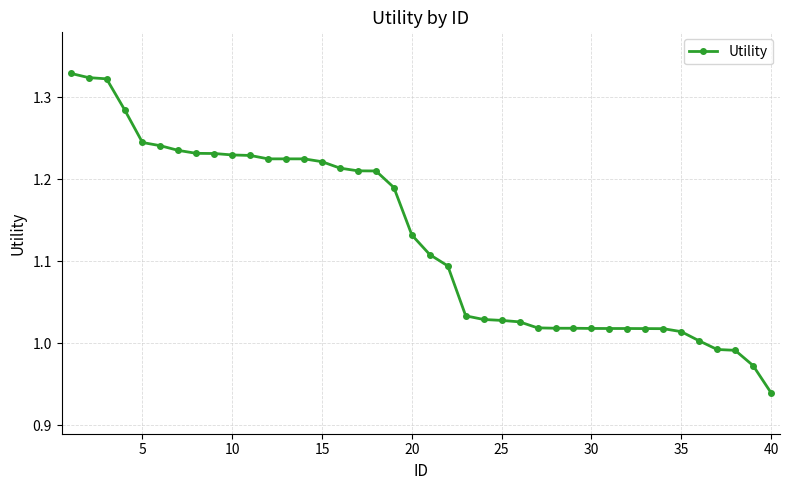

What is the sum of all values?

45.1